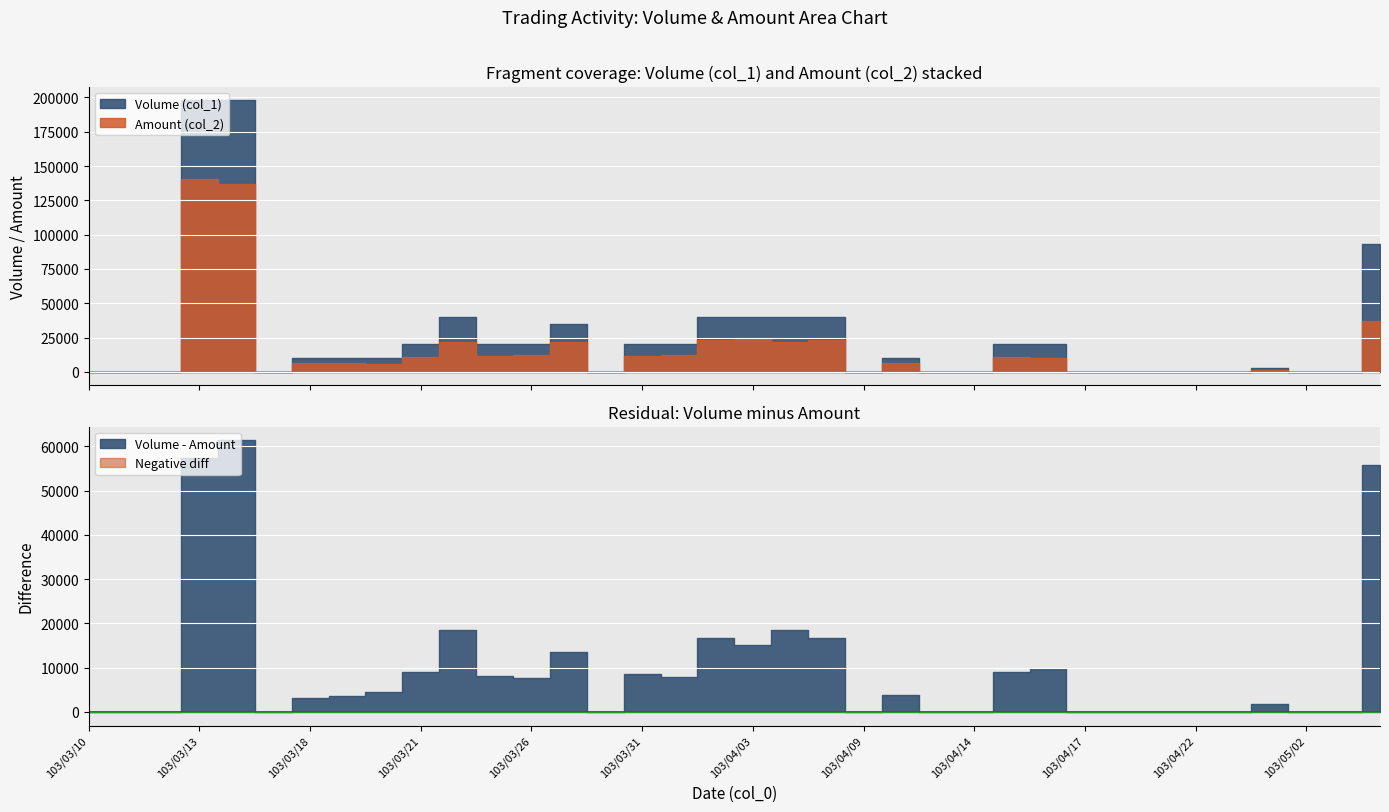

Rank the series by their average value, from lowest to highest.

Amount (col_2), Volume (col_1)